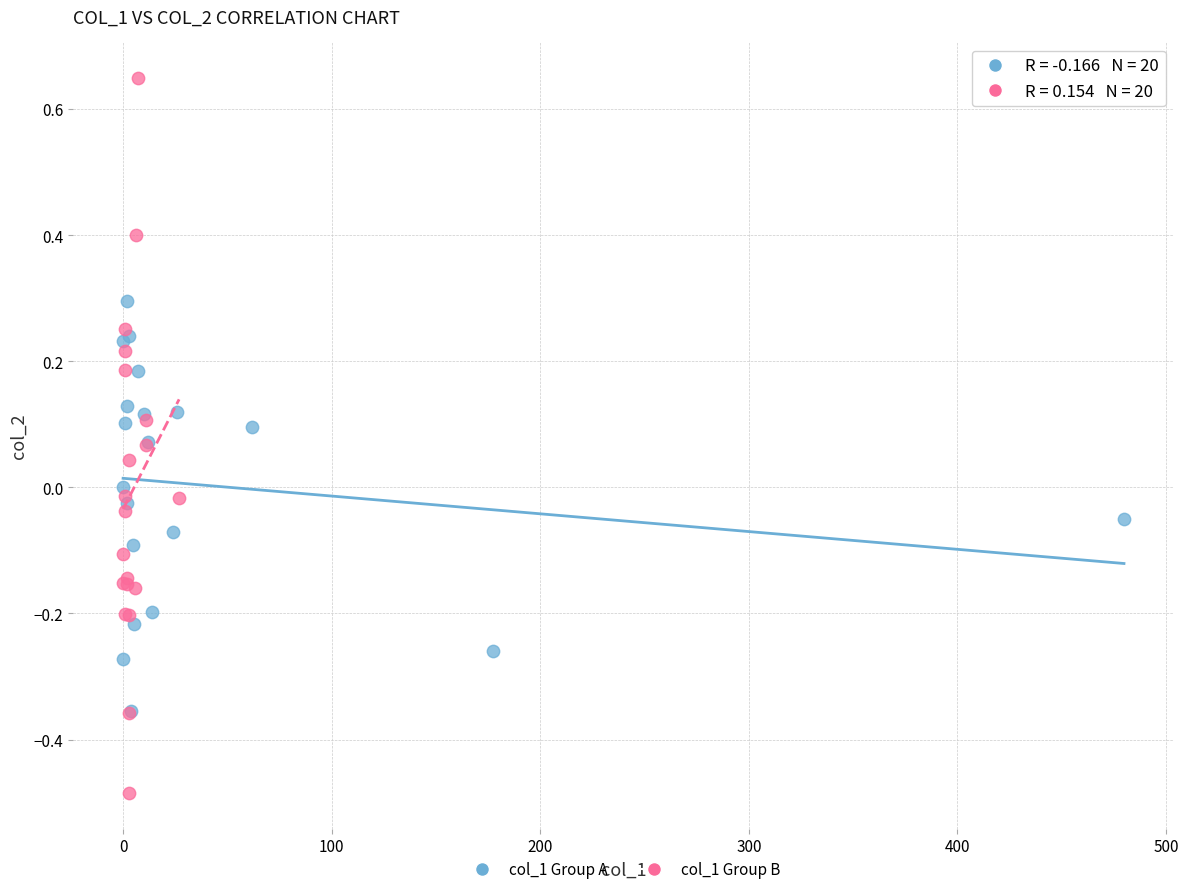

Which series has the largest Y range (max minus min)?

col_1 Group B